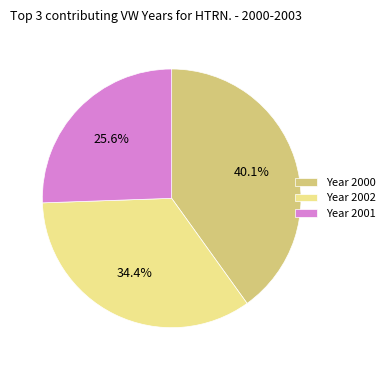

Rank the categories by value from lowest to highest.

Year 2001, Year 2002, Year 2000